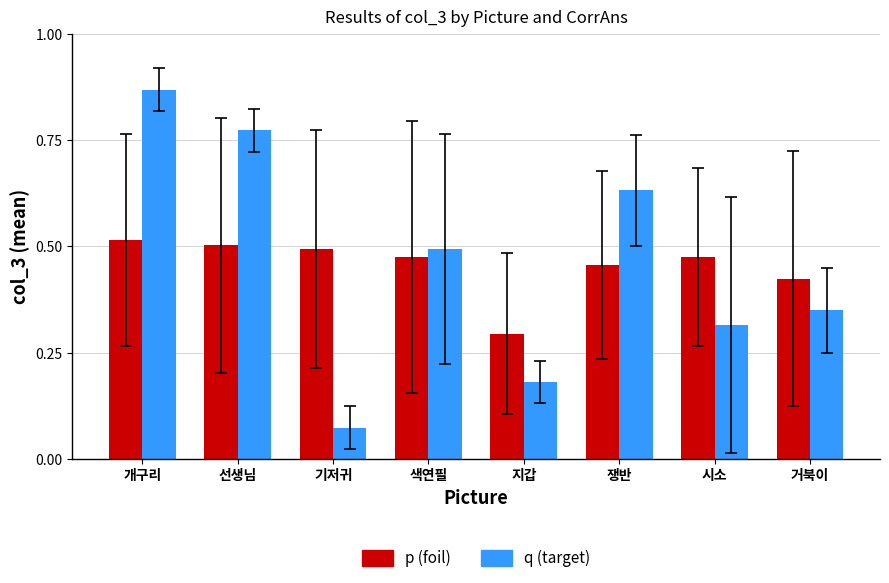

What is the label of the 3rd bar from the left?

기저귀